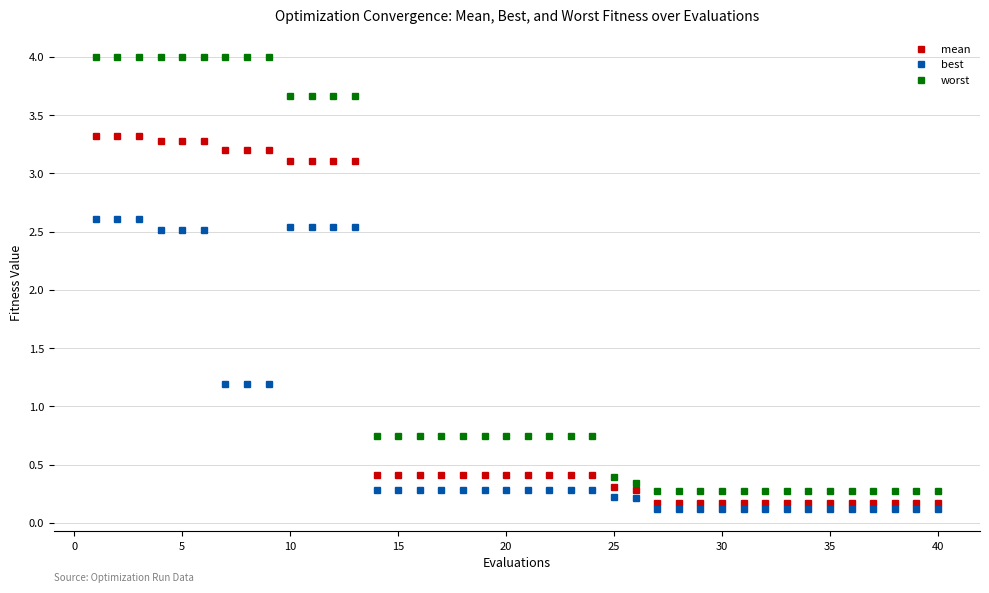

At how many categories does at least one series exceed 2?

13